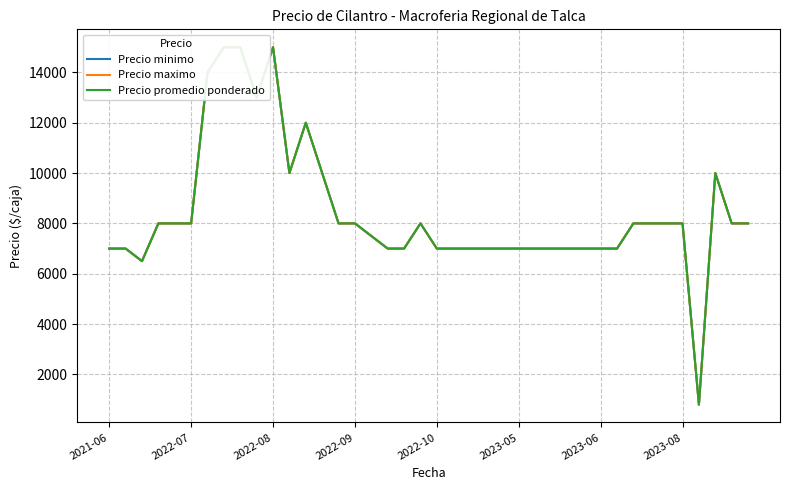

Rank the series by their maximum value, from lowest to highest.

Precio minimo, Precio maximo, Precio promedio ponderado